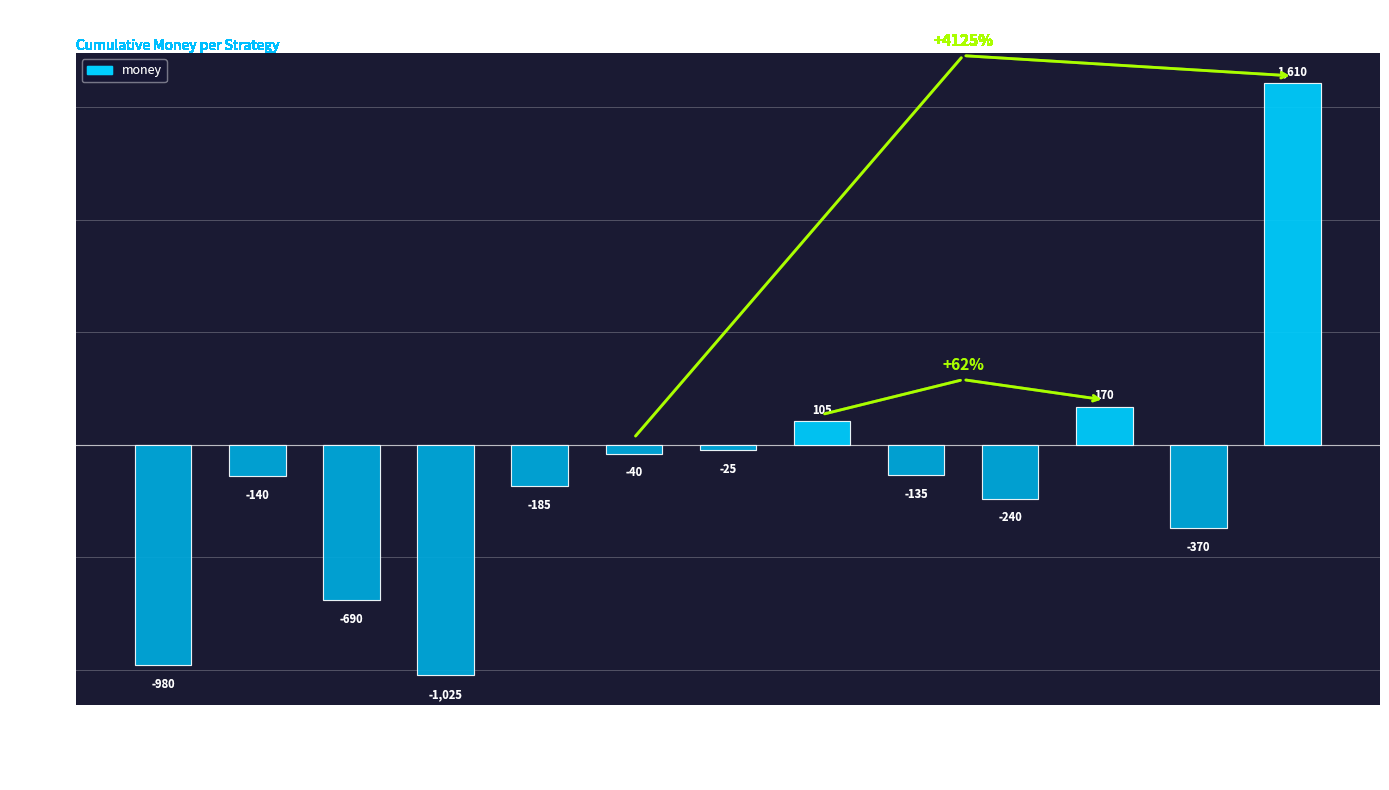

What is the smallest value displayed?

-1025